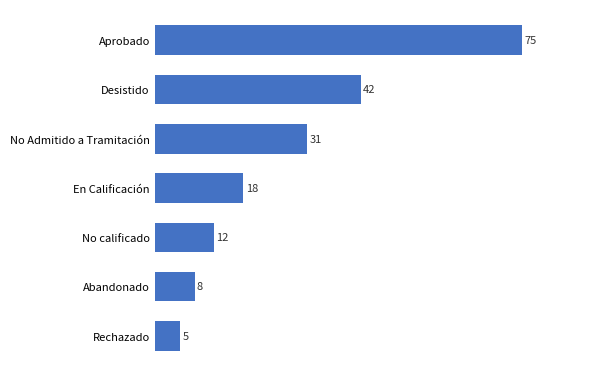

Reading bottom to top, transcribe all the data shown in this chart.

5	8	12	18	31	42	75